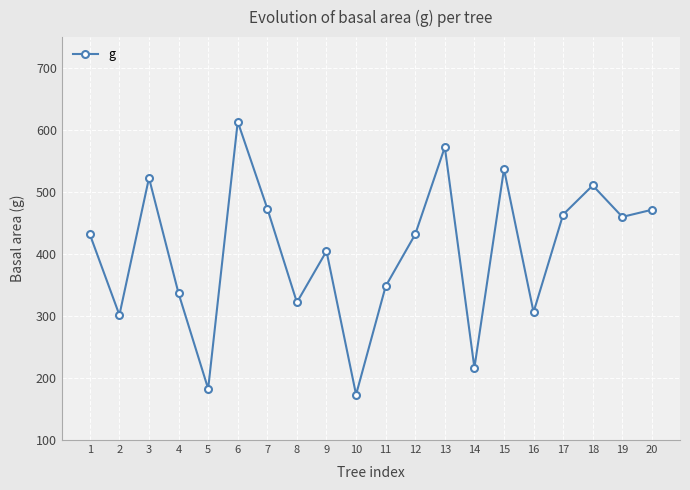

Is this an area chart (filled region under the line)?

No